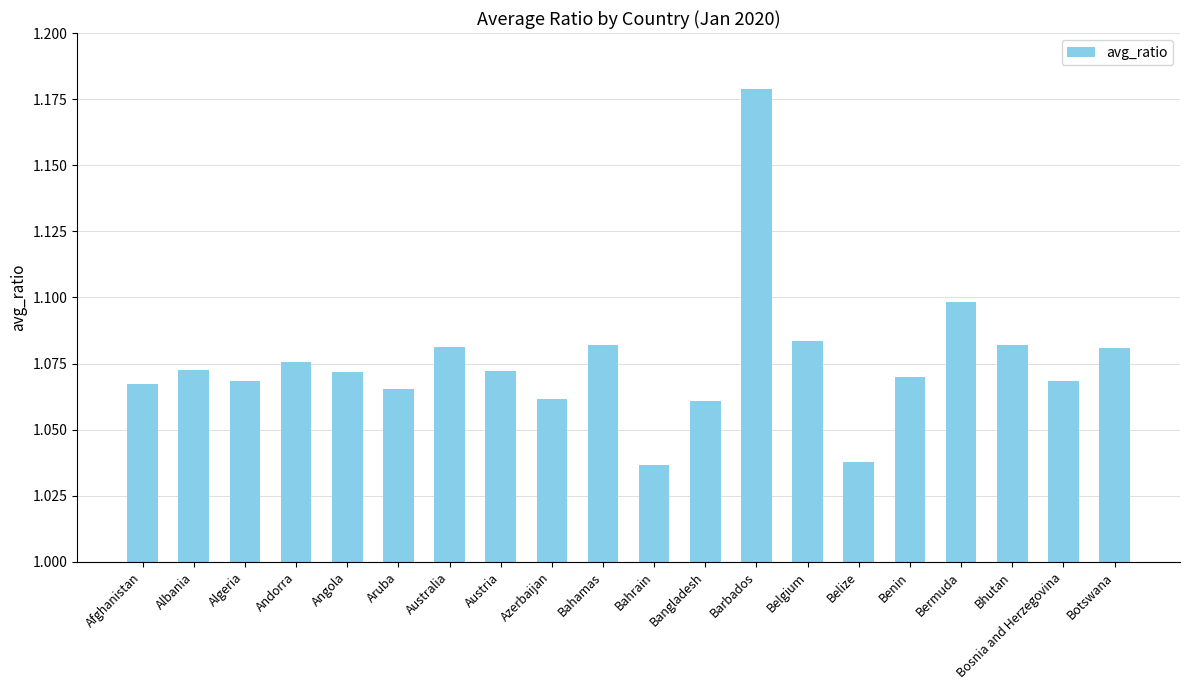

How many values are between 1 and 2?

20